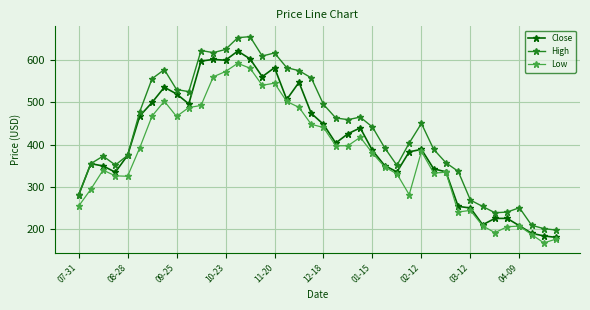

What are all the series names shown in the legend?

Close, High, Low